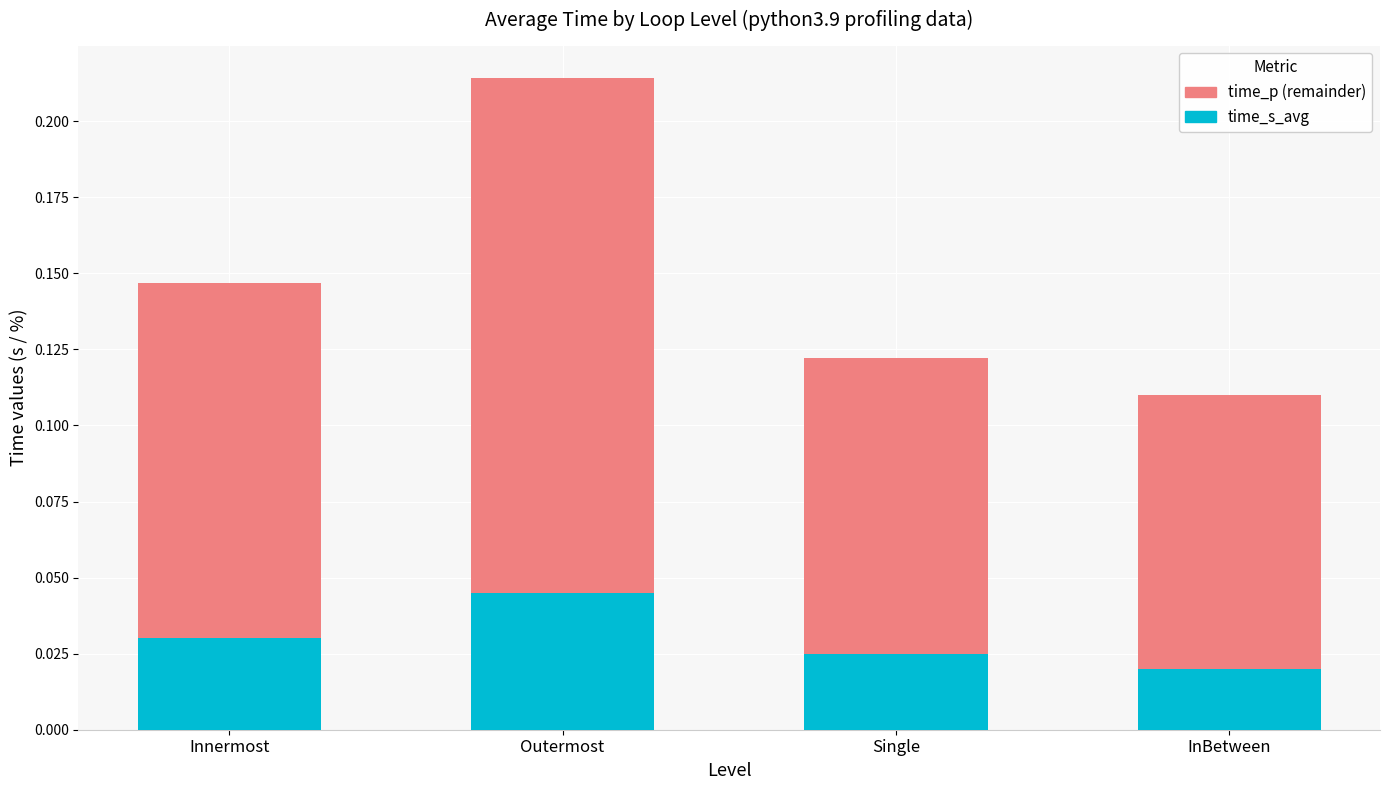

List the labels in order of time_s_avg value, smallest first.

InBetween, Single, Innermost, Outermost